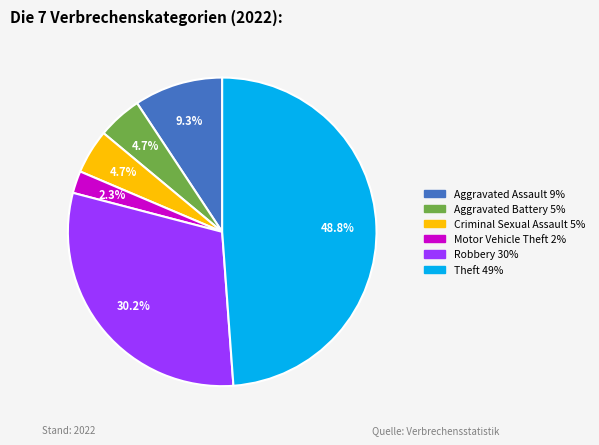

Is there any slice that represents more than half of the pie?

No